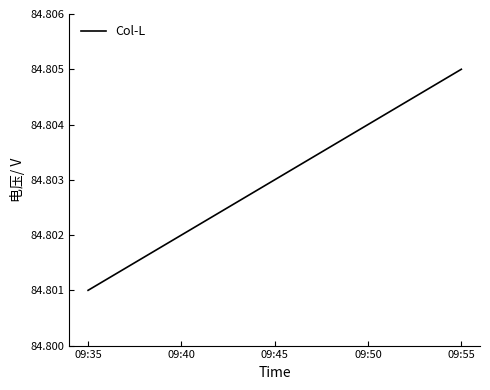

The chart shows a value of 28.5 at 09:35. True or false?

False